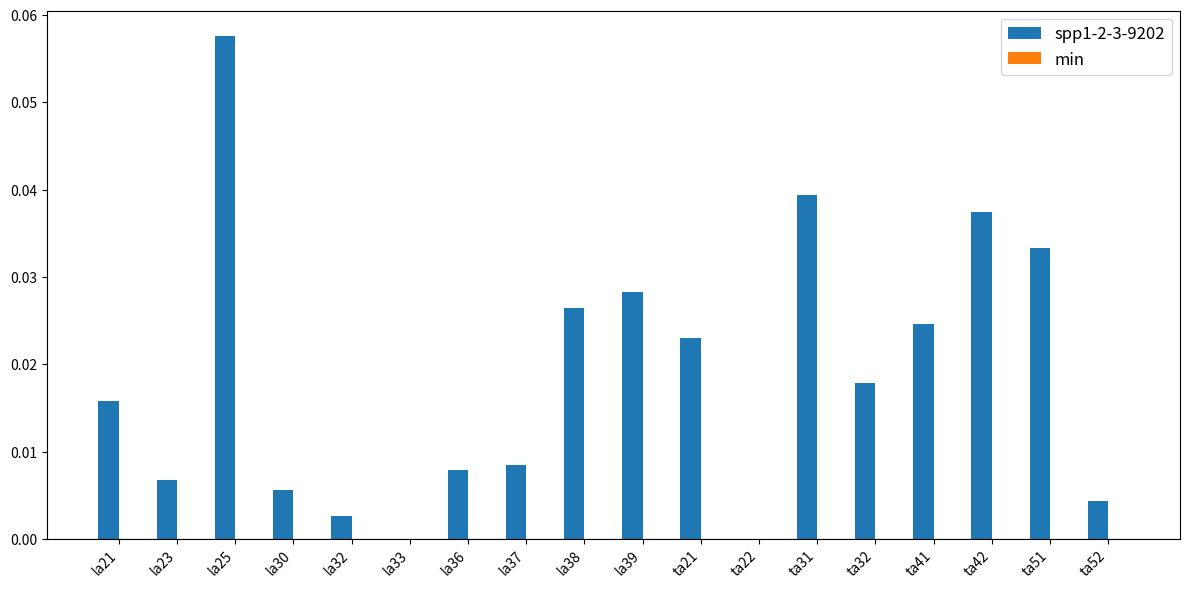

How many series are shown in this chart?

1